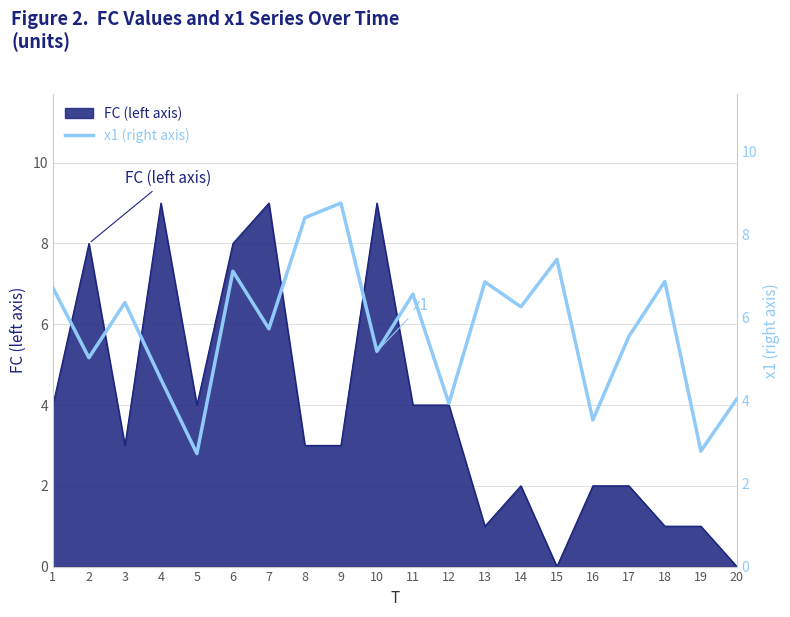

Rank the categories by value from lowest to highest.

5, 19, 16, 12, 20, 4, 2, 10, 17, 7, 14, 3, 11, 1, 13, 18, 6, 15, 8, 9